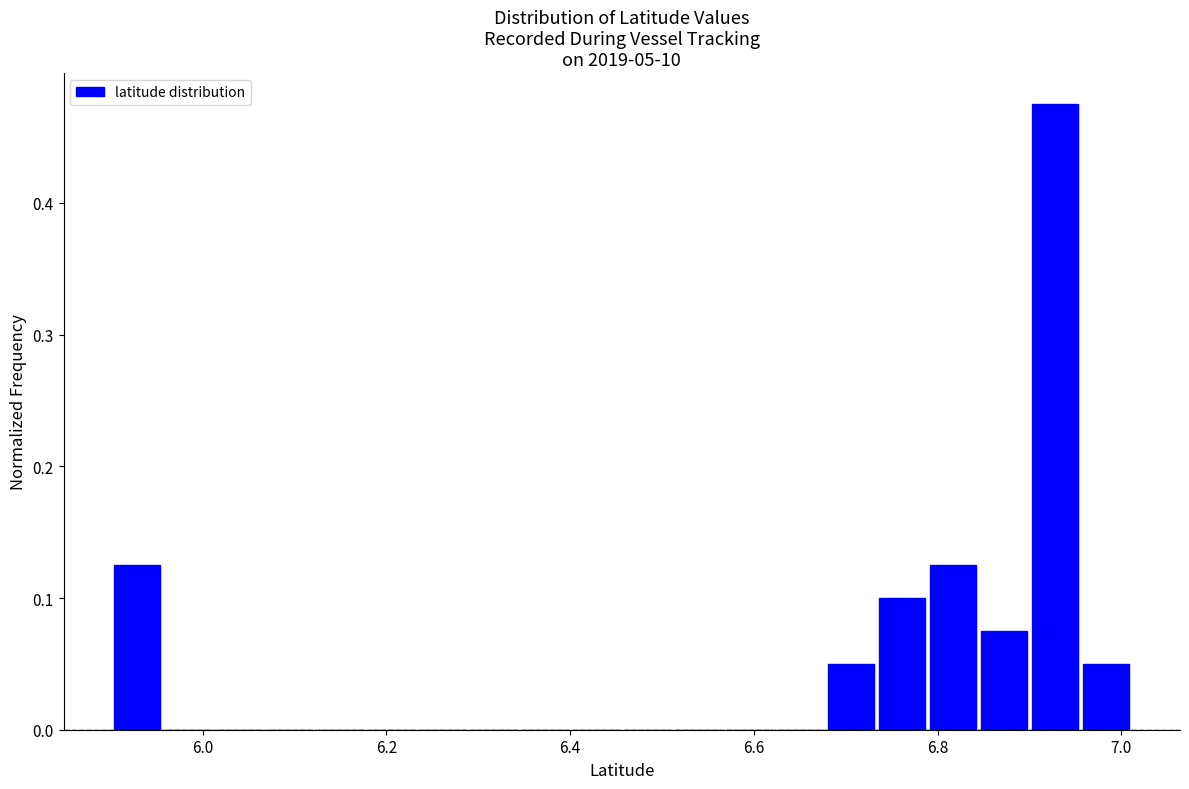

Read against the x-axis, roughly where is the centre of the tallest bar?

6.92